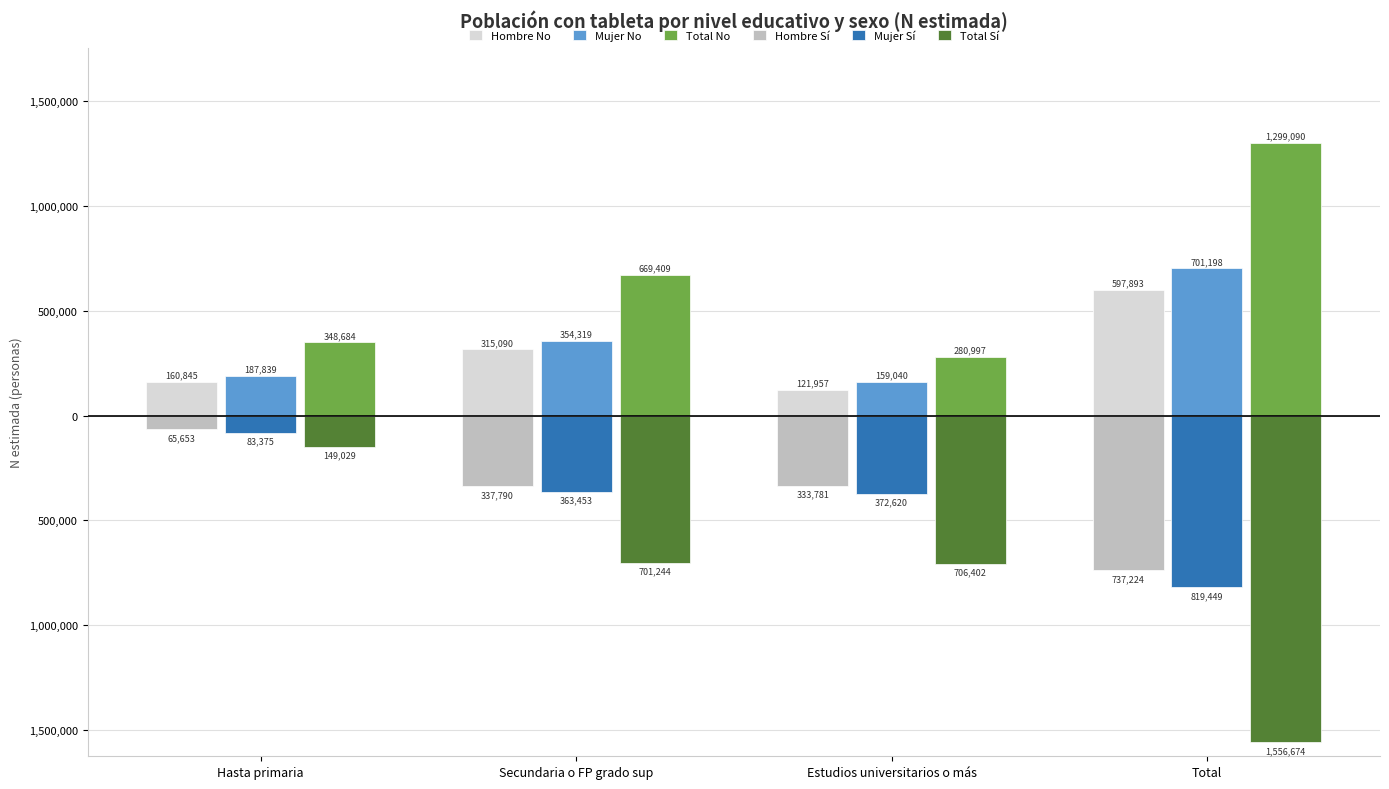

What is the label of the 2nd bar from the left?

Secundaria o FP grado sup